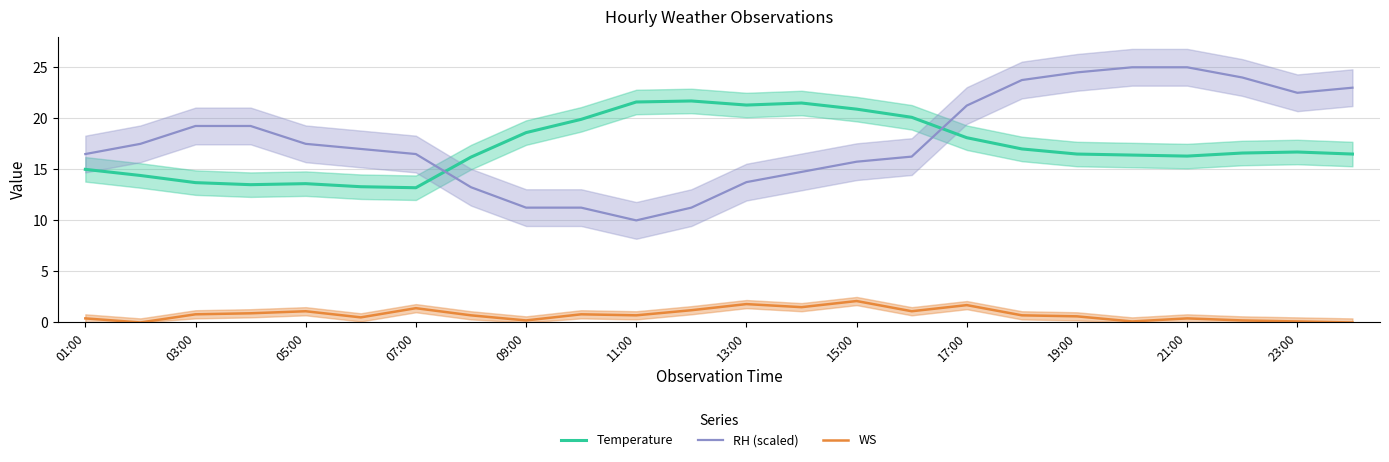

The RH (scaled) series shows 19.2 at 03:00. True or false?

True